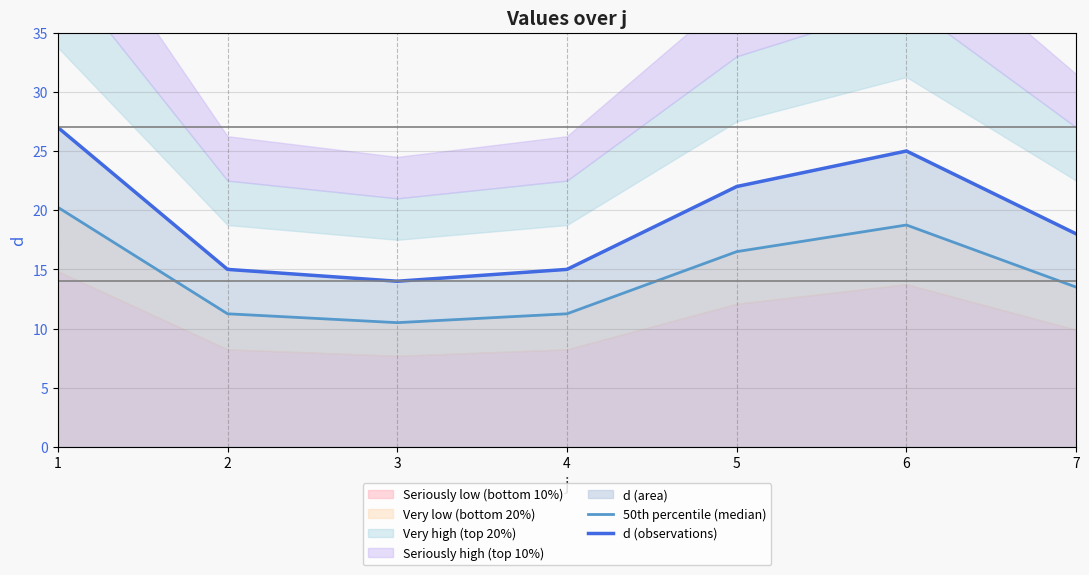

List the series in order of their peak value, lowest first.

50th percentile (median), d (observations)